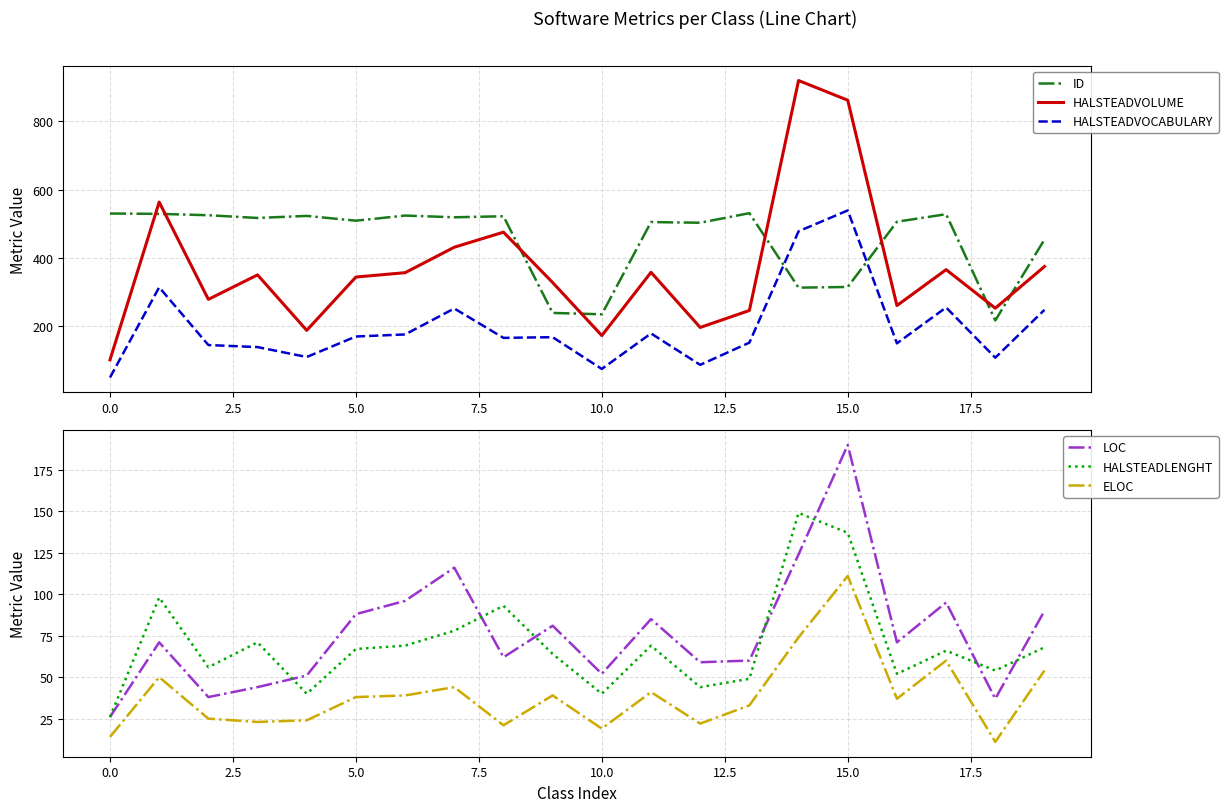

How many interior local peaks does the HALSTEADVOLUME series have?

6